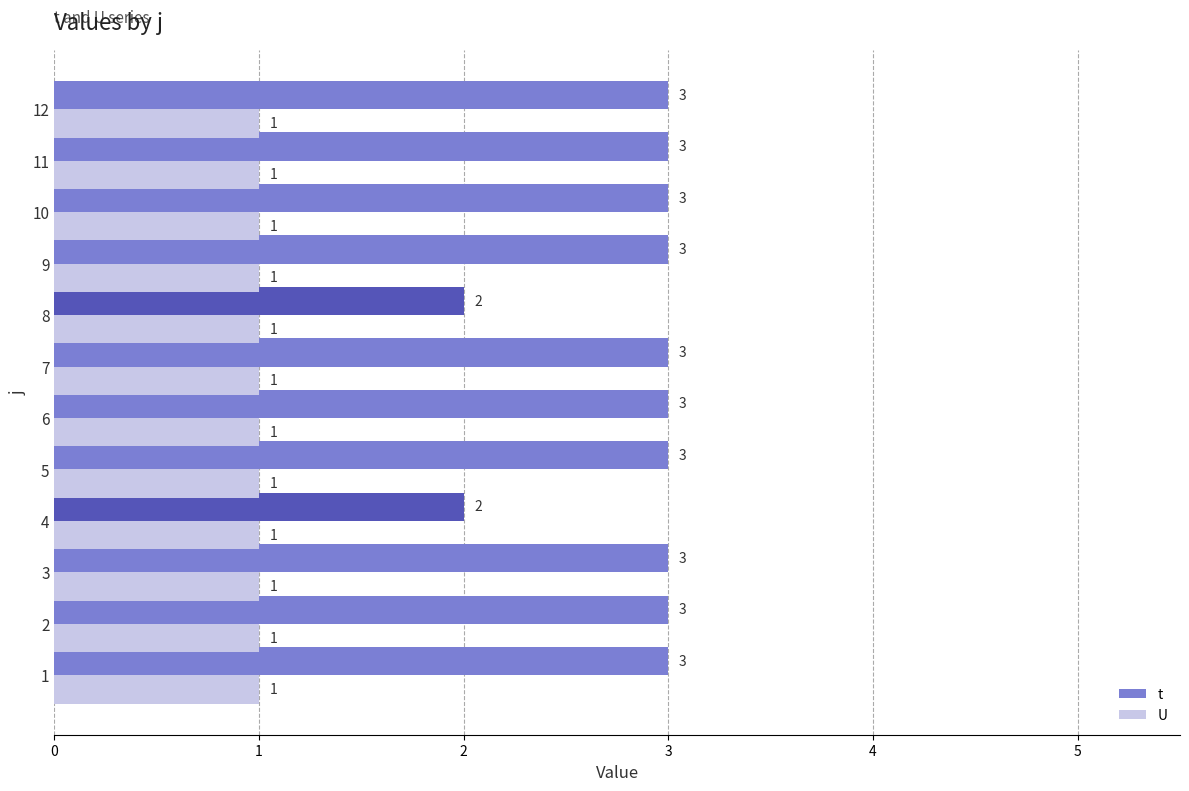

Is it true that U equals 0 at 1?

False